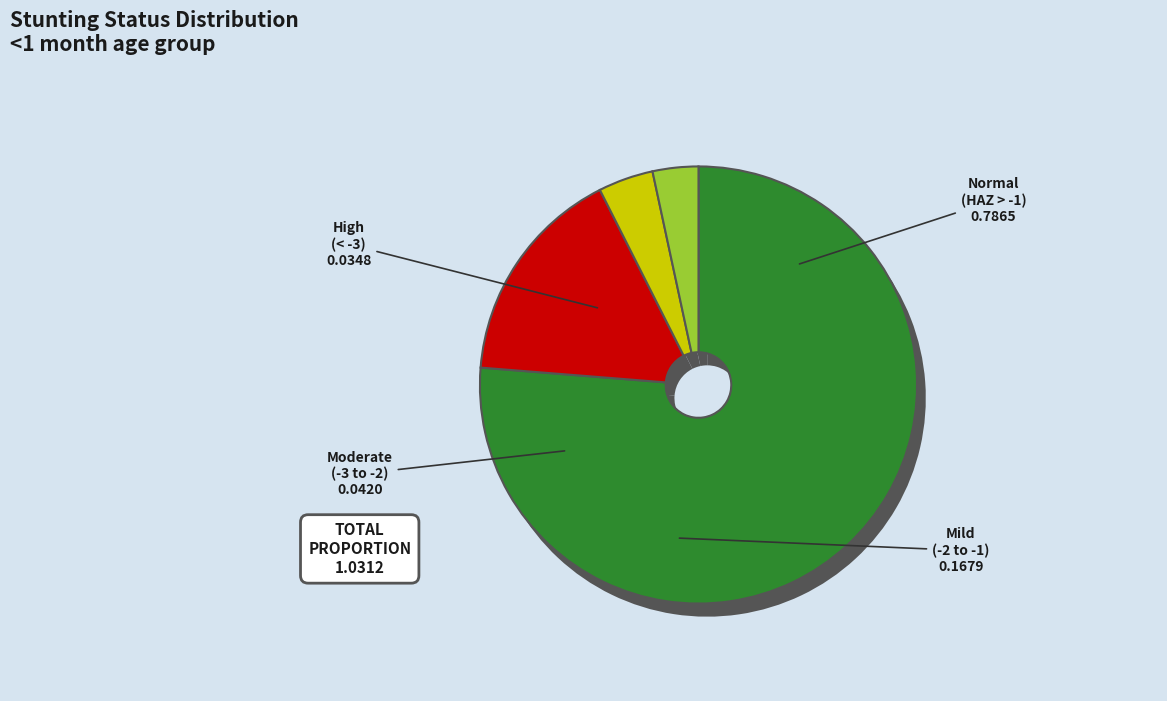

How many slices are in this pie chart?

4